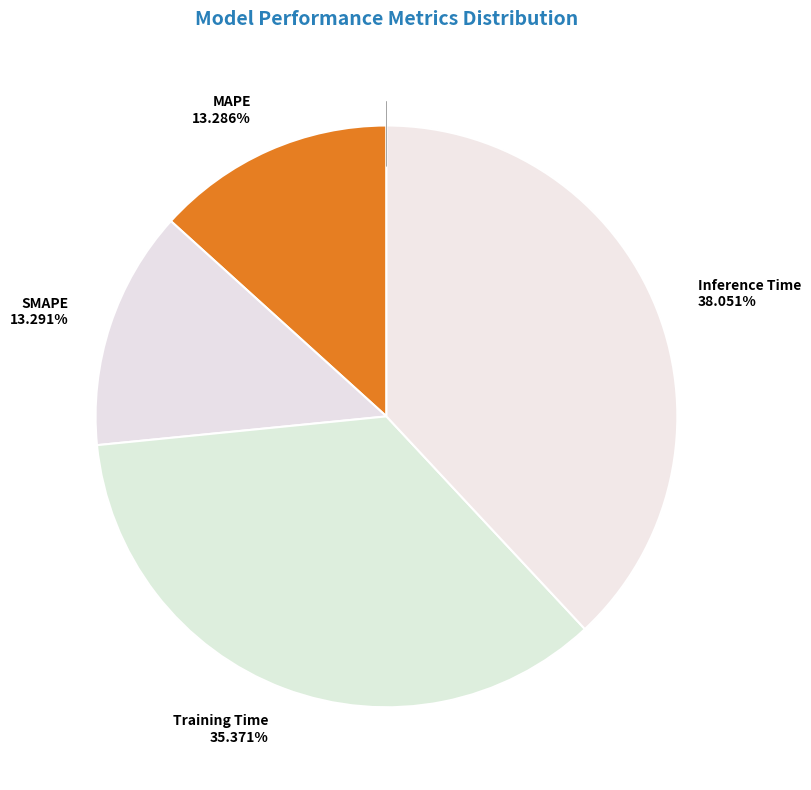

What is the largest slice in the pie chart?

Inference Time